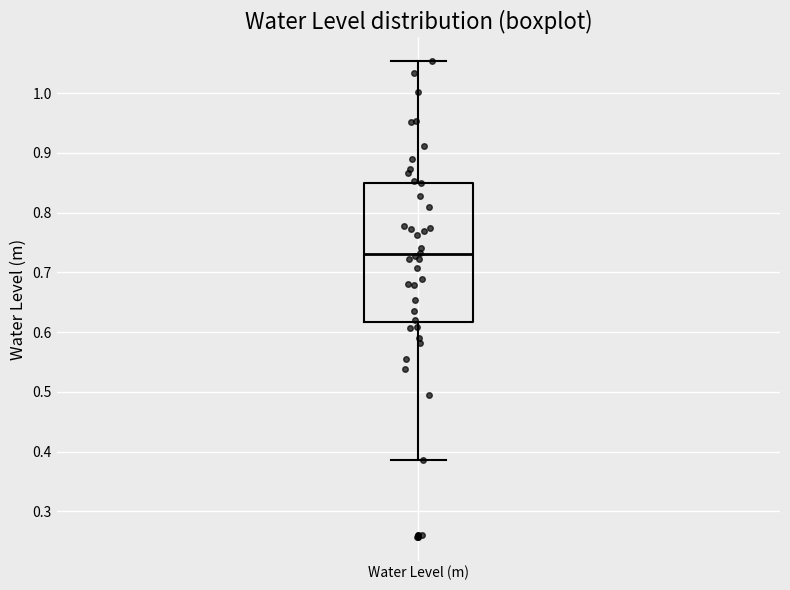

Where does the lower whisker of the box for Water Level (m) end on the y-axis? The values are not printed on the chart, so give them approximately, as read against the axis.

0.39